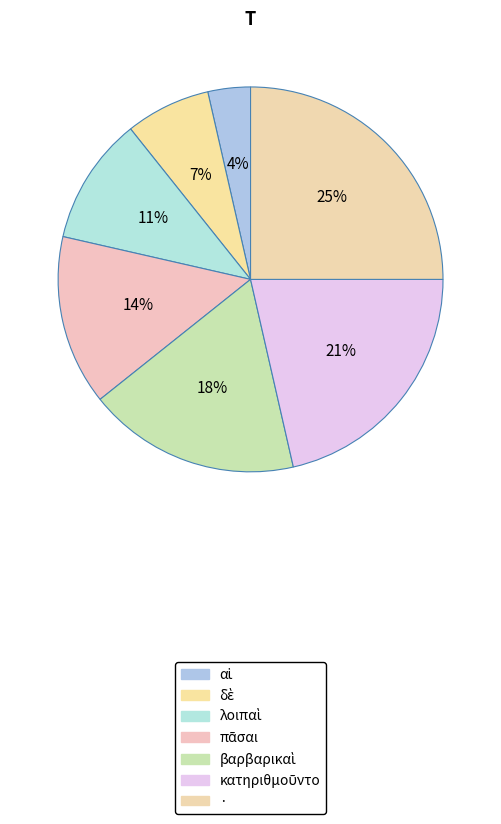

Which slice is the smallest?

αἱ